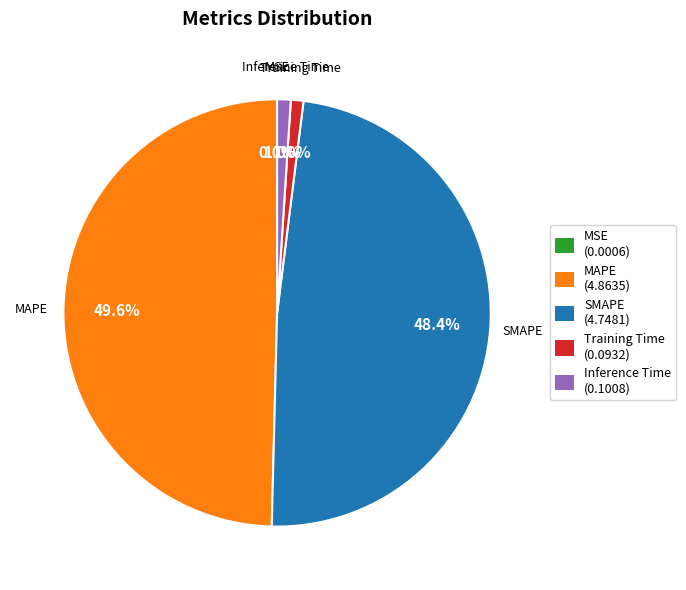

Does any single category account for the majority?

No